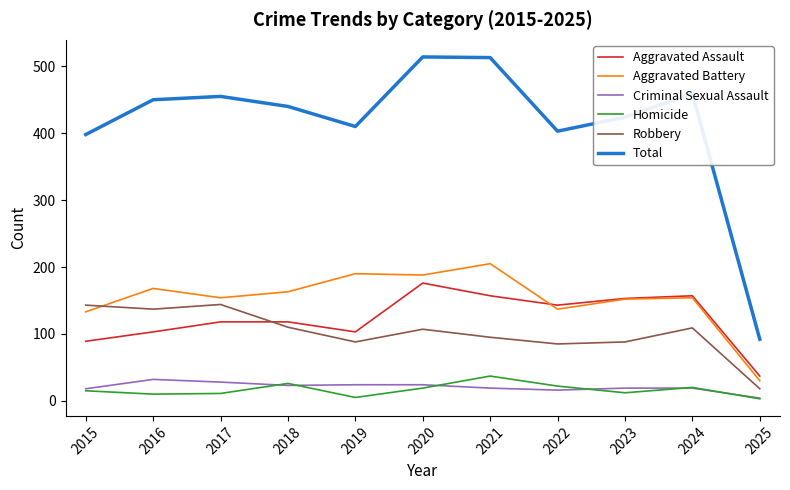

True or false: Total and Aggravated Battery cross at least once.

False